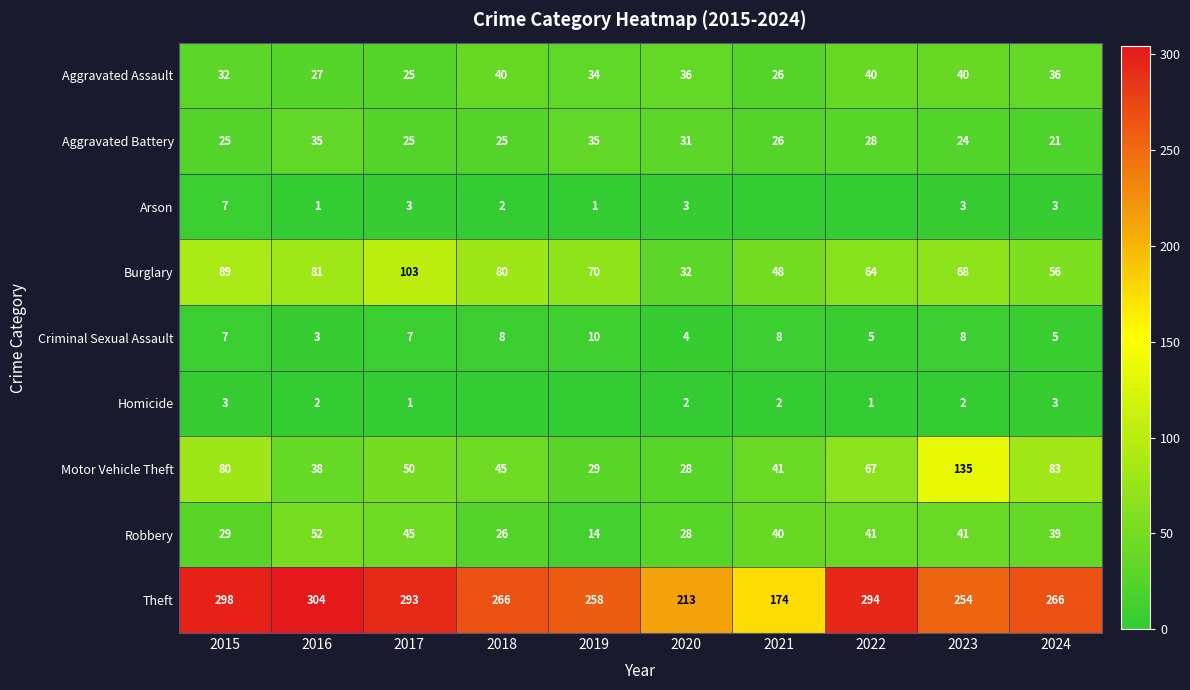

List the series in order of their peak value, lowest first.

Homicide, Arson, Criminal Sexual Assault, Aggravated Battery, Aggravated Assault, Robbery, Burglary, Motor Vehicle Theft, Theft